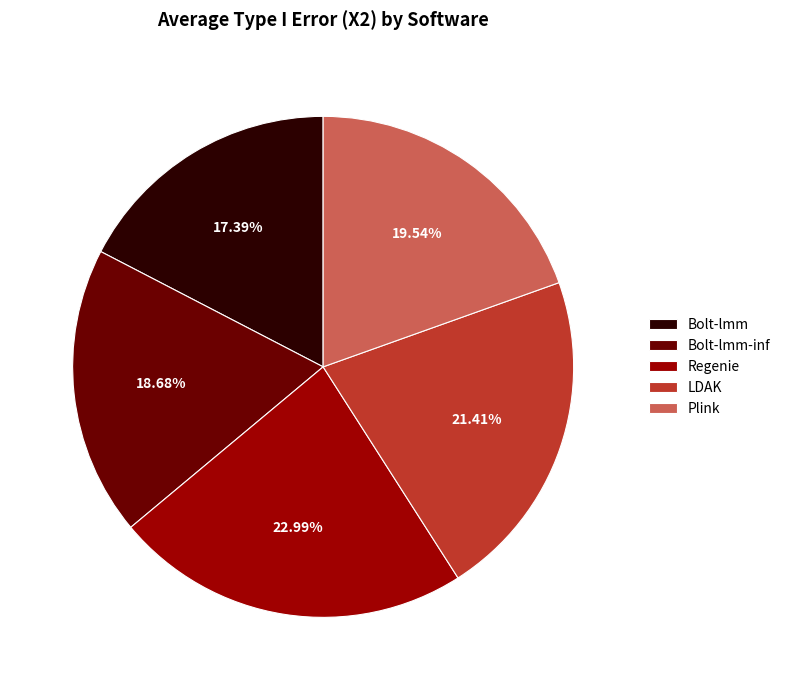

Which has a higher value, Regenie or LDAK?

Regenie